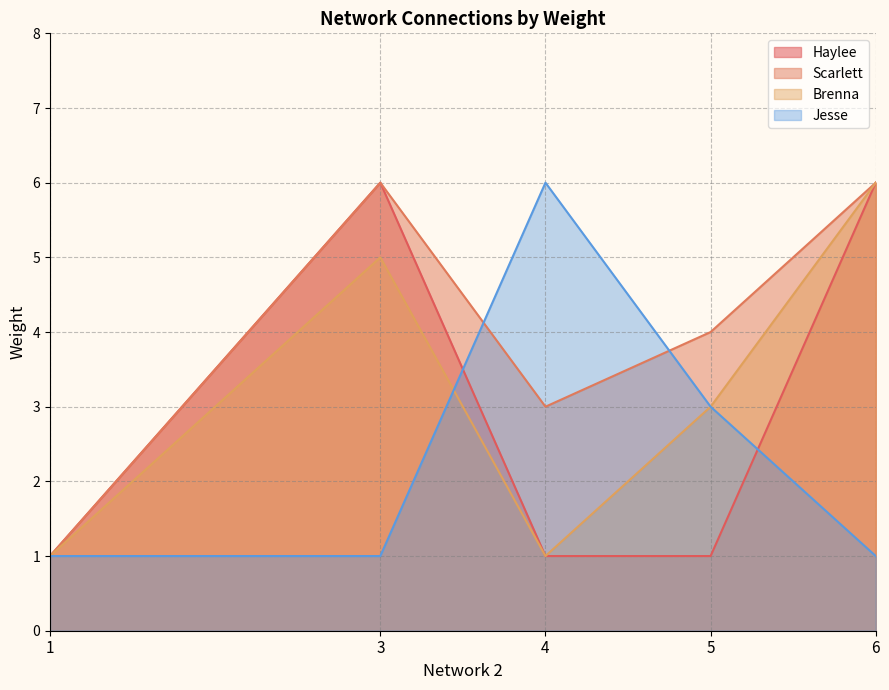

At which label does Jesse reach its minimum?

1